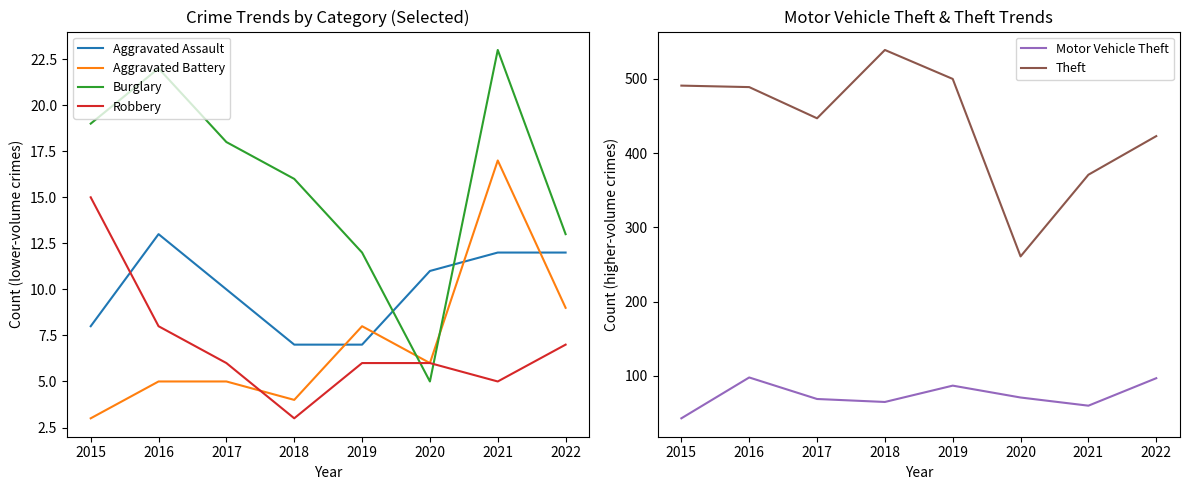

Reading right to left, what are all the values shown in this chart?

Aggravated Assault: 12	12	11	7	7	10	13	8
Aggravated Battery: 9	17	6	8	4	5	5	3
Burglary: 13	23	5	12	16	18	22	19
Robbery: 7	5	6	6	3	6	8	15
Motor Vehicle Theft: 97	60	71	87	65	69	98	43
Theft: 423	371	261	500	539	447	489	491